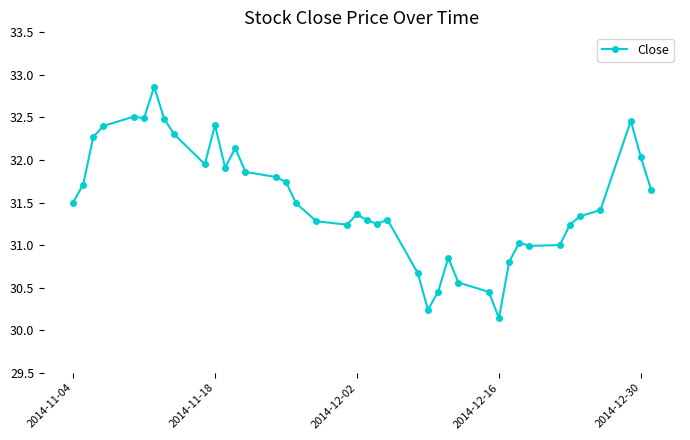

What is the minimum value shown in the chart?

30.1